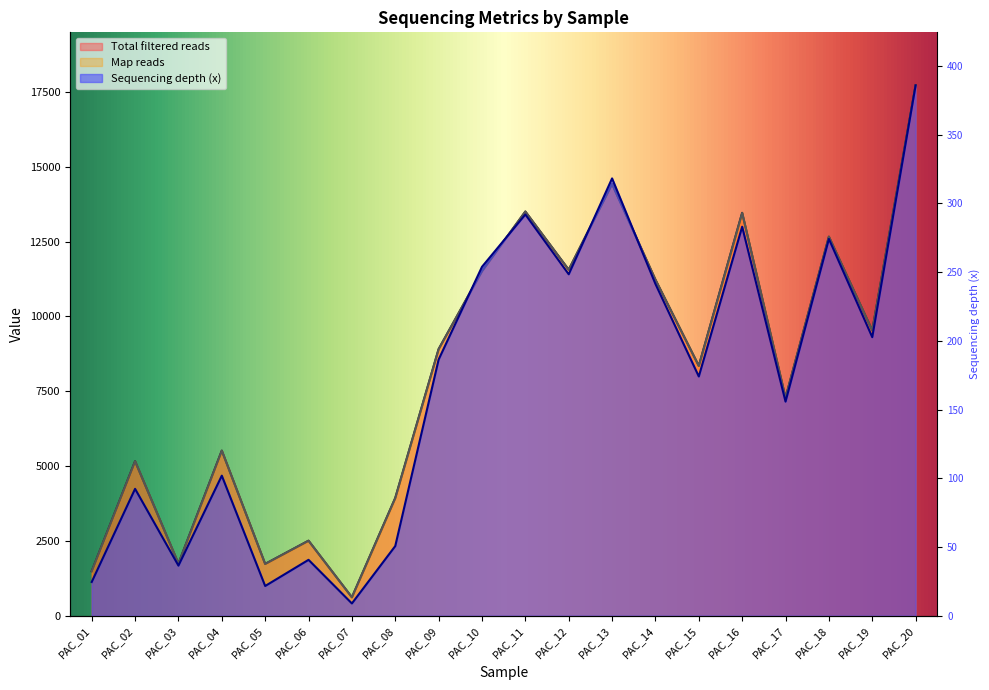

How many times do Total filtered reads and Sequencing depth (x) cross each other?

4